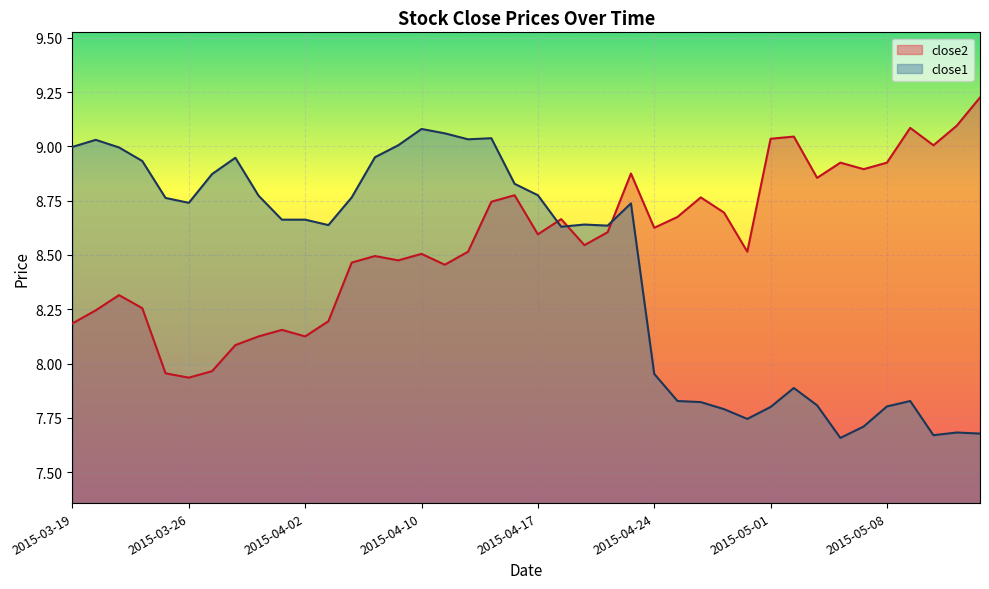

What is the difference between the second highest and minimum values in the close1 series?

1.4